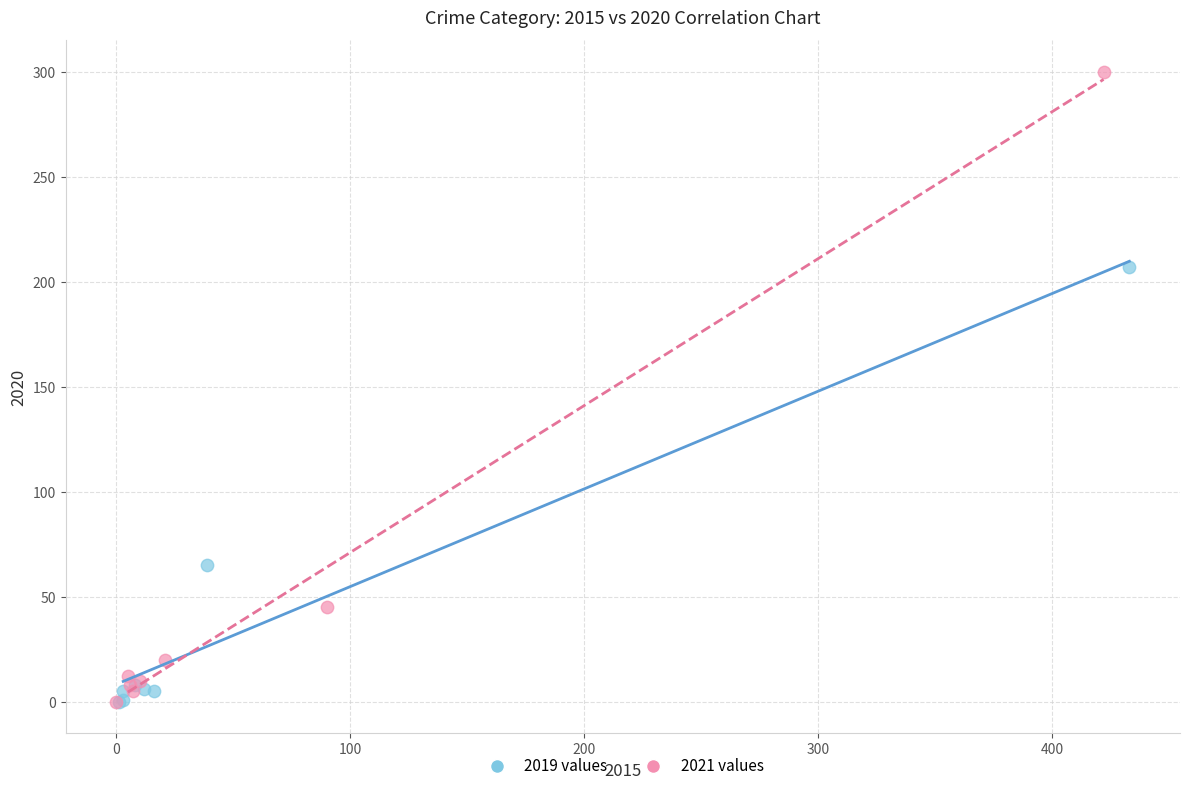

What are all the series names shown in the legend?

2019 values, 2021 values